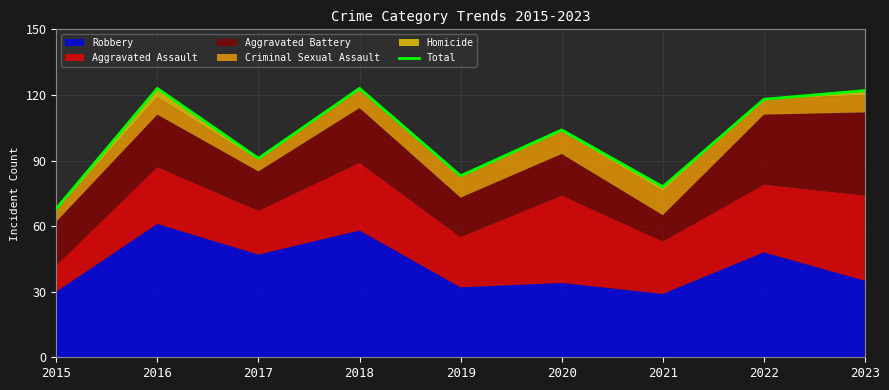

What is the sum of the values at 2023 and 2016?

245